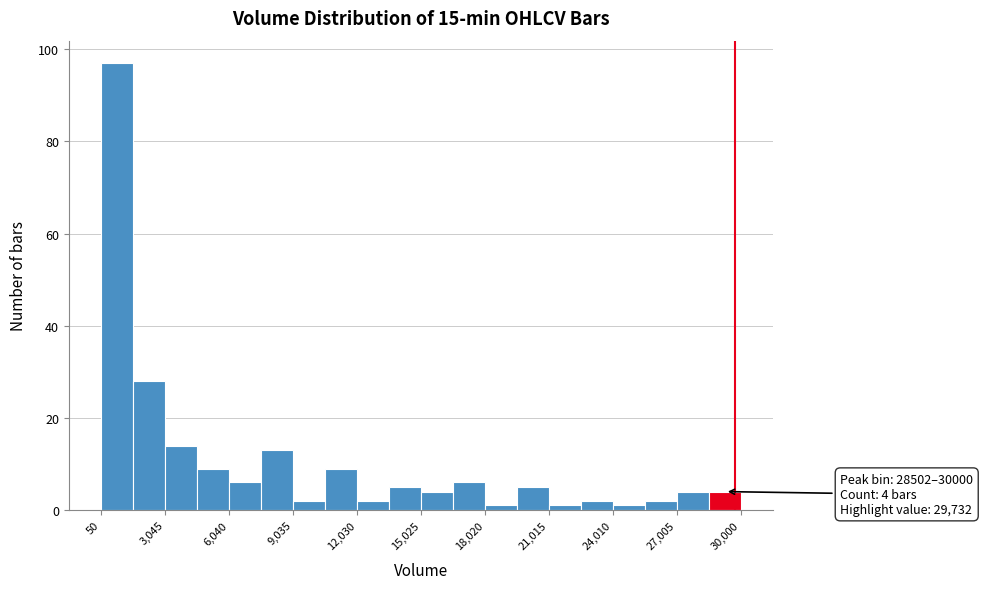

Around what value on the x-axis is the tallest bar? Give the approximate position of its centre, as read against the axis.

1000